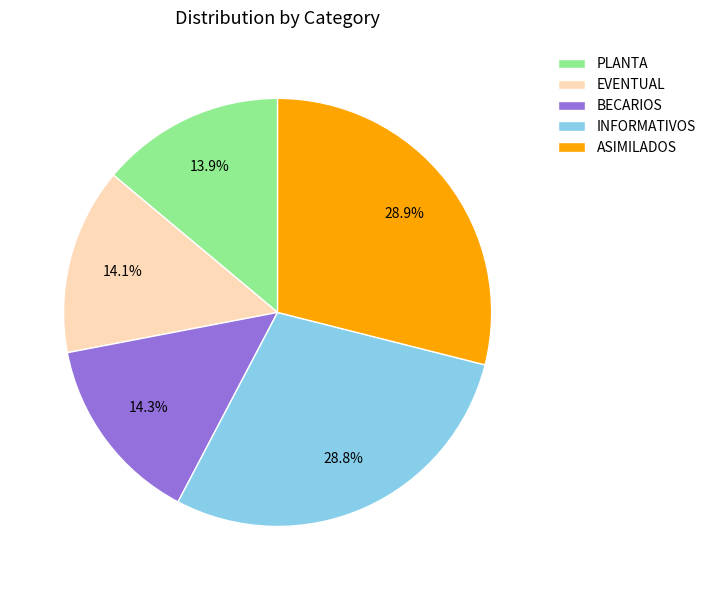

Approximately how many times larger is the value at INFORMATIVOS compared to EVENTUAL?

2.0